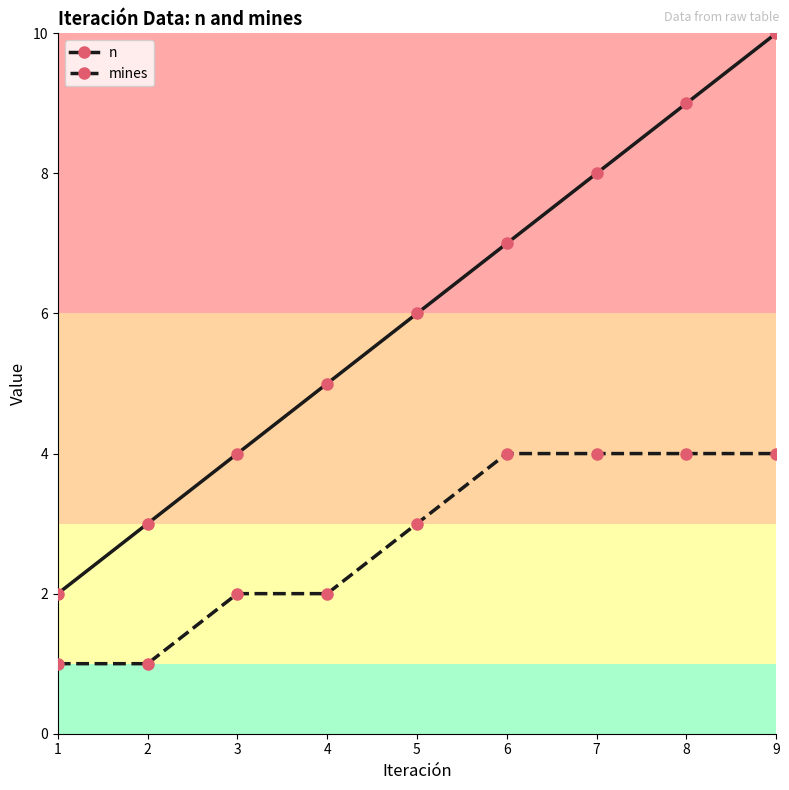

Reading left to right, transcribe all the data shown in this chart.

n: 2	3	4	5	6	7	8	9	10
mines: 1	1	2	2	3	4	4	4	4